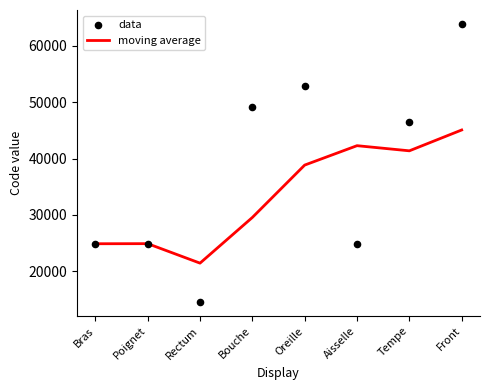

Which series contains the highest Y value?

data